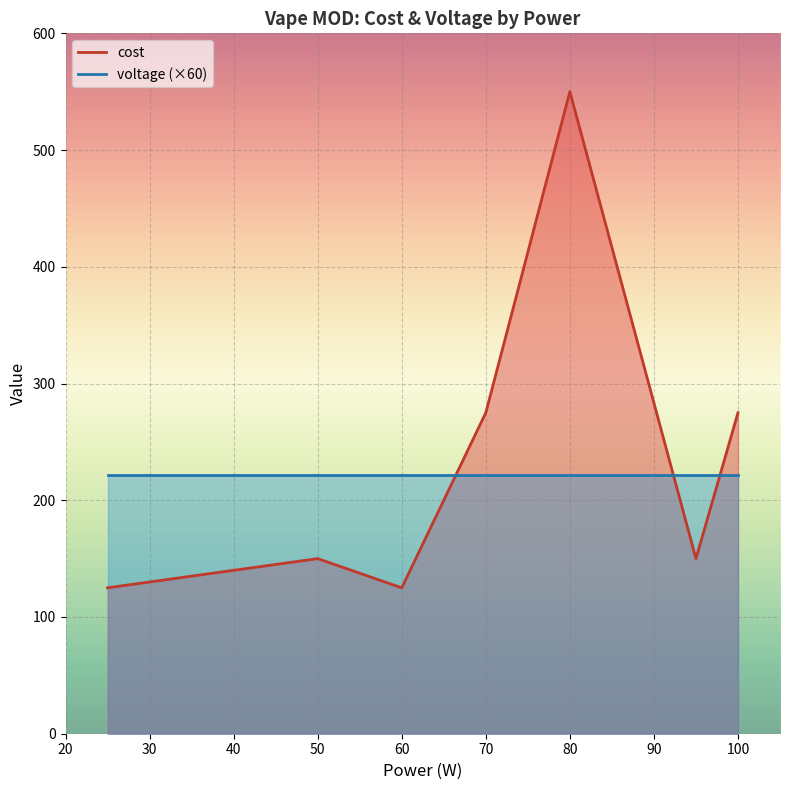

True or false: voltage has more than 1 points higher than both neighbors.

False